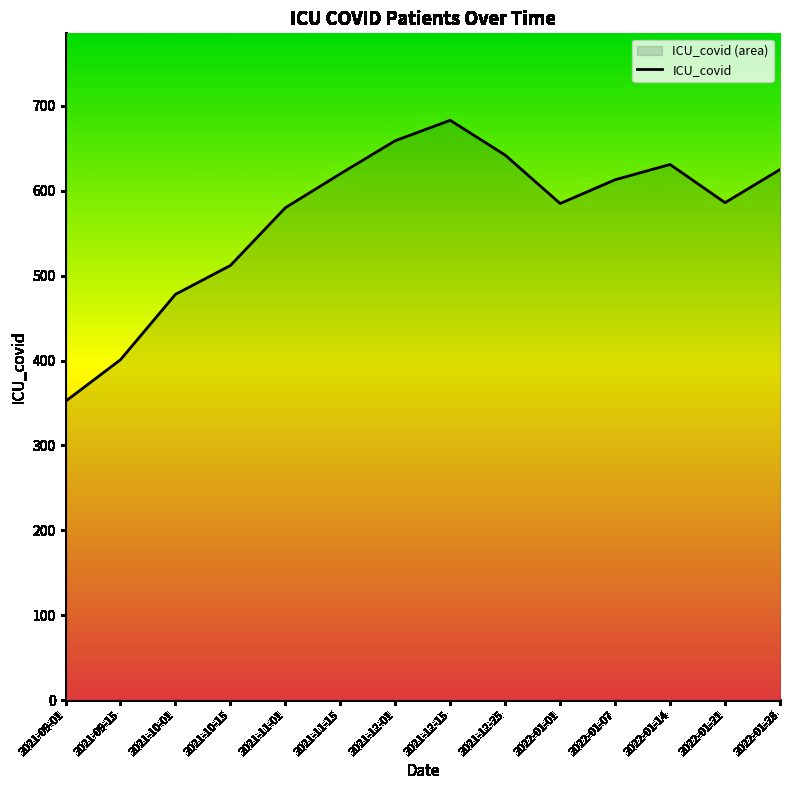

Approximately how many times larger is the value at 2021-12-25 compared to 2021-11-01?

1.1